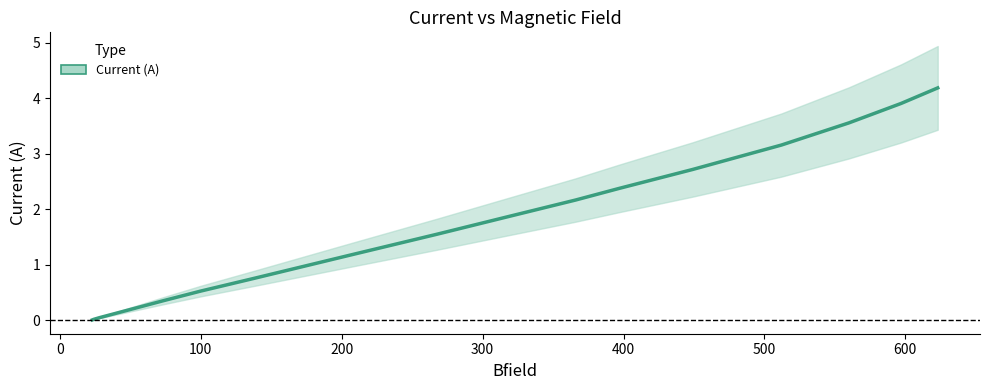

How many lines are shown in the chart?

1